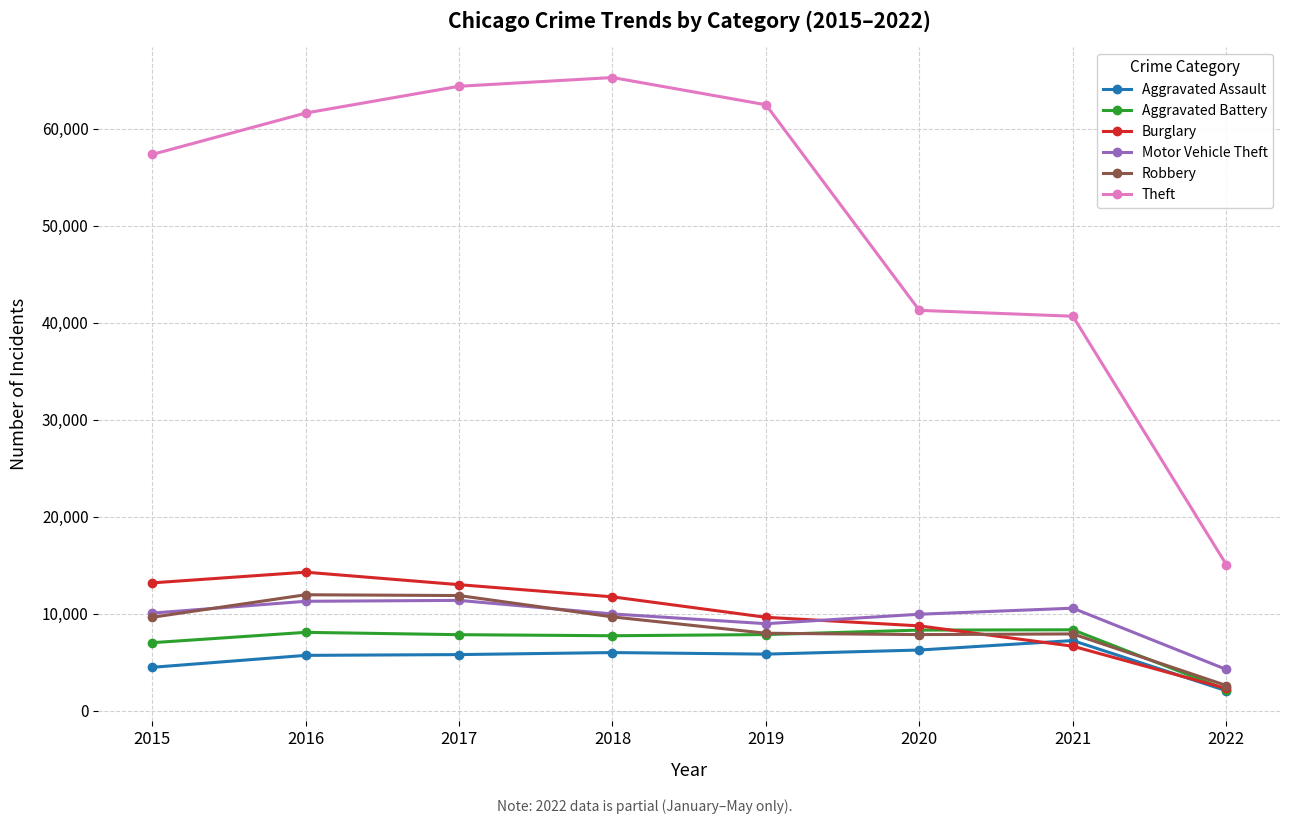

True or false: Robbery has a value of 11960 at 2016.

True